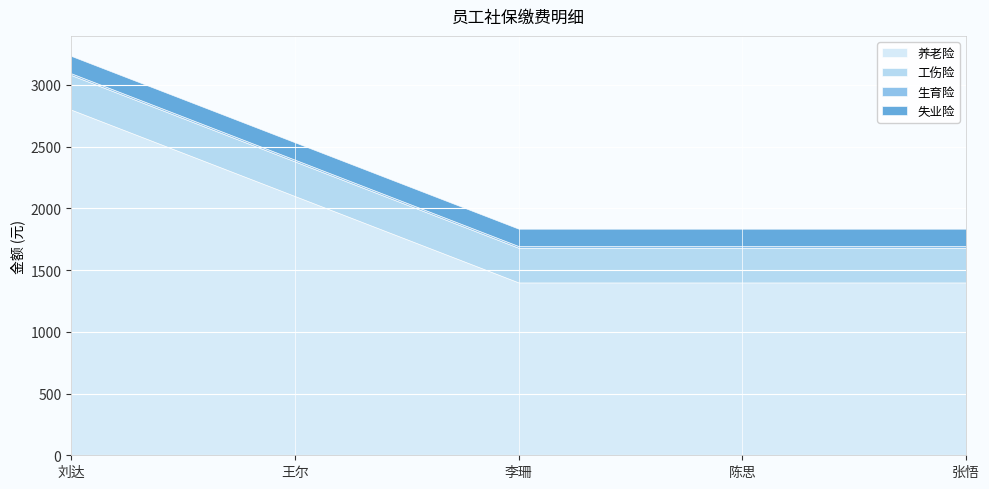

What is the highest value of the 养老险 series?

2800.1